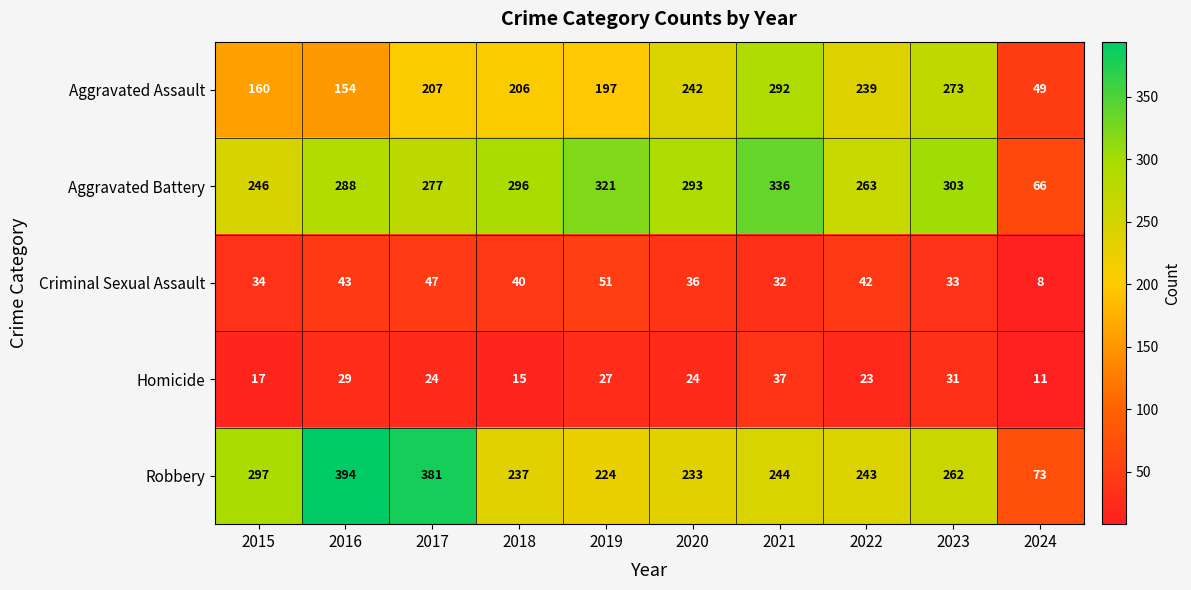

At which label does Aggravated Battery first exceed 293?

2018